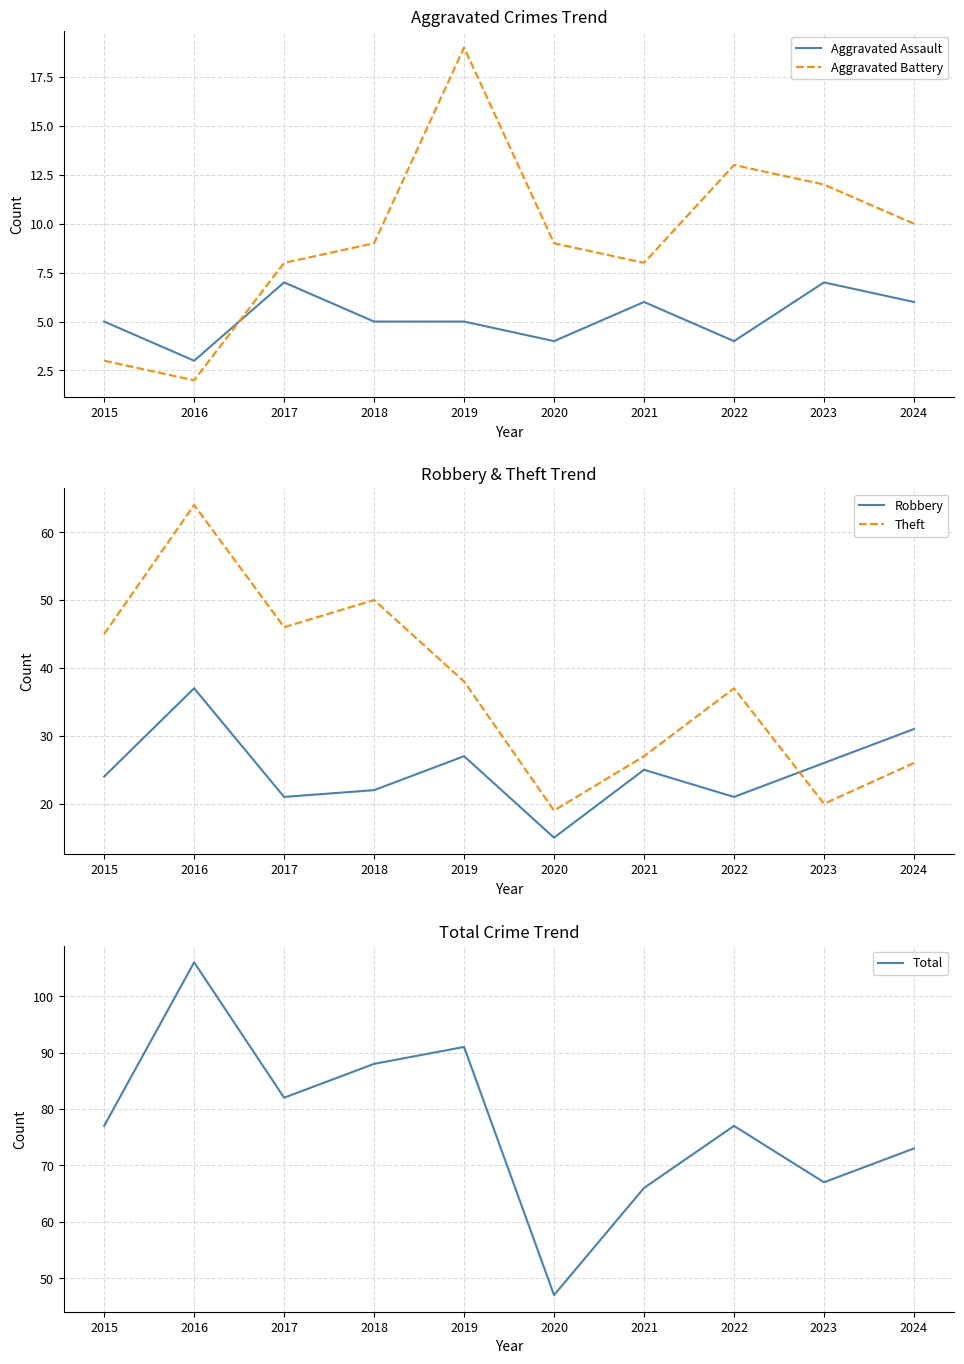

Between 2019 and 2021, which is larger?

2021